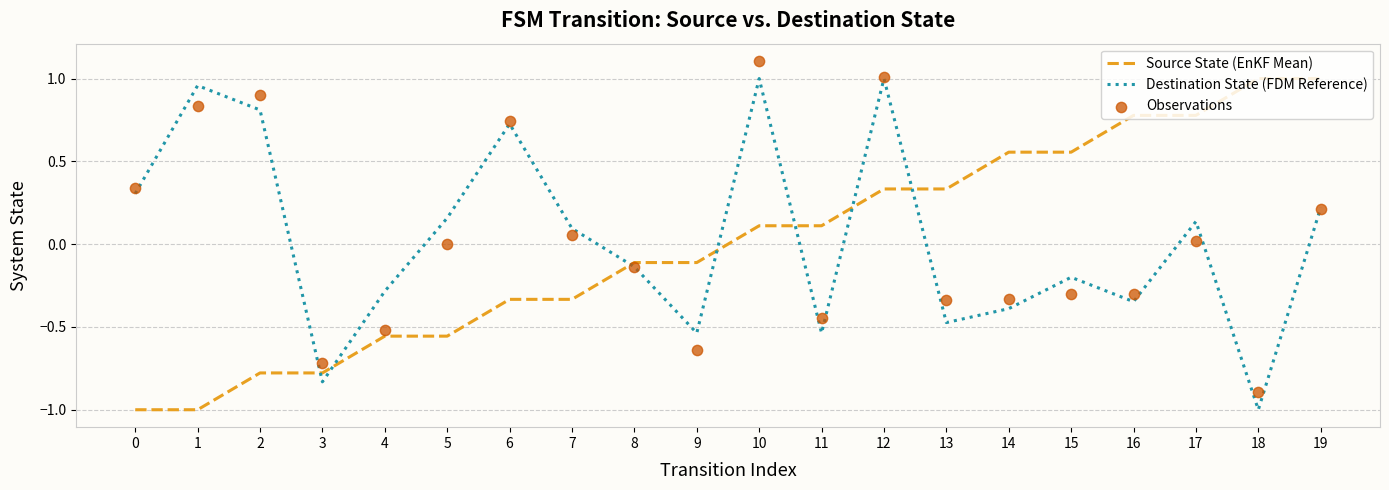

Is the value of Source State (EnKF Mean) at 9 greater than the value of Observations at 18?

Yes